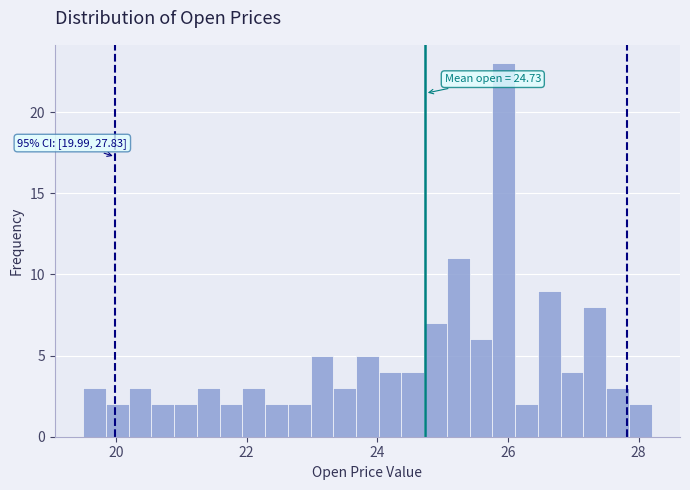

Read against the x-axis, roughly where is the centre of the tallest bar?

26.0